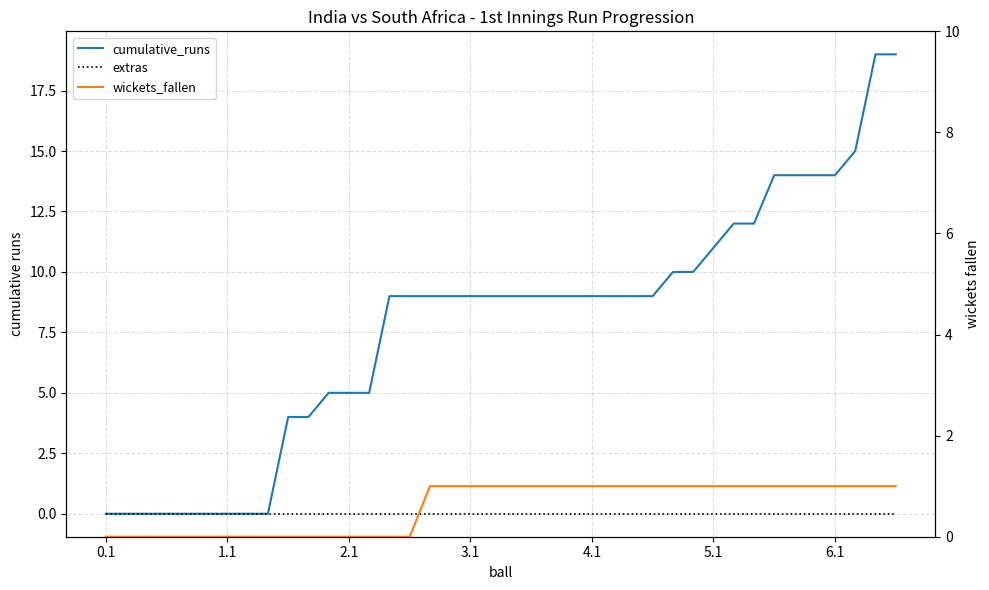

How many data points does each series have?

40